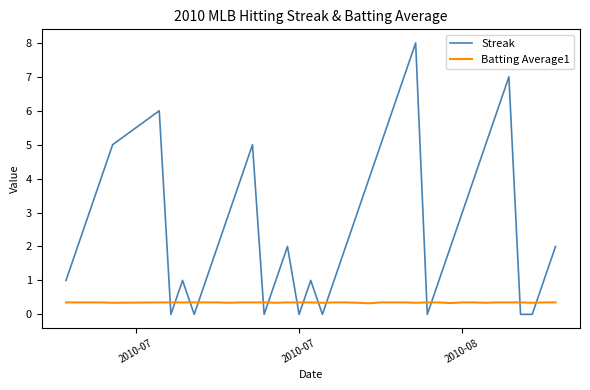

How many lines are shown in the chart?

2